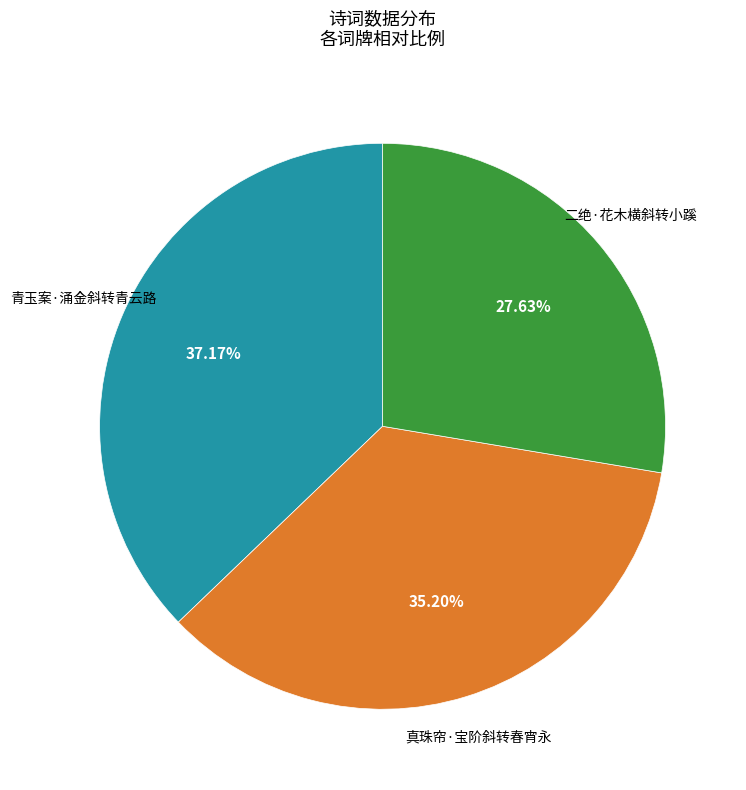

The 真珠帘·宝阶斜转春宵永 slice represents 28% of the pie. True or false?

False